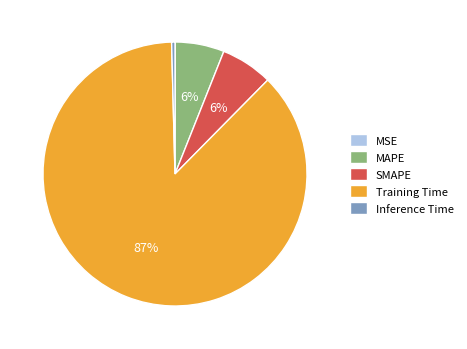

To the nearest percent, what is the average slice percentage?

20%